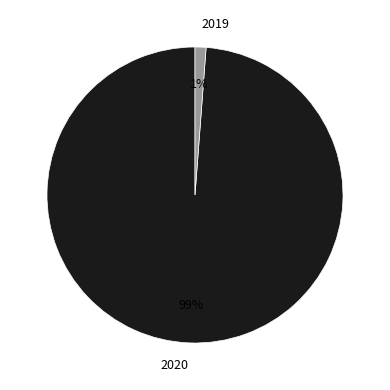

What is the majority slice?

2020